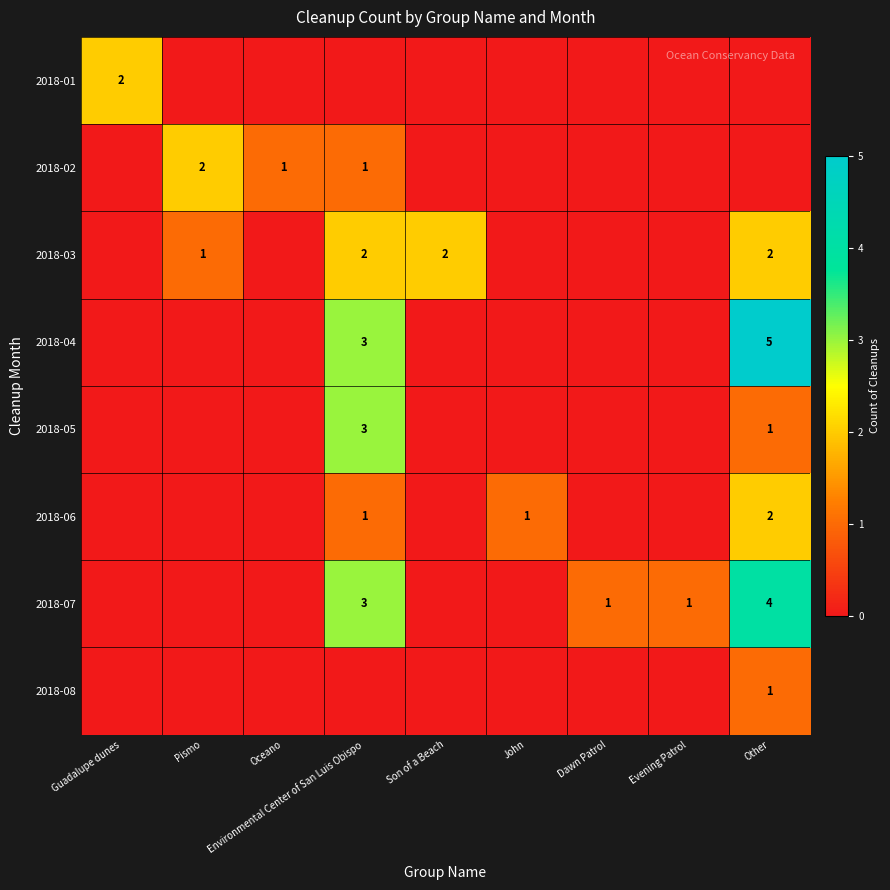

Is it true that 2018-03 equals 2 at Other?

True